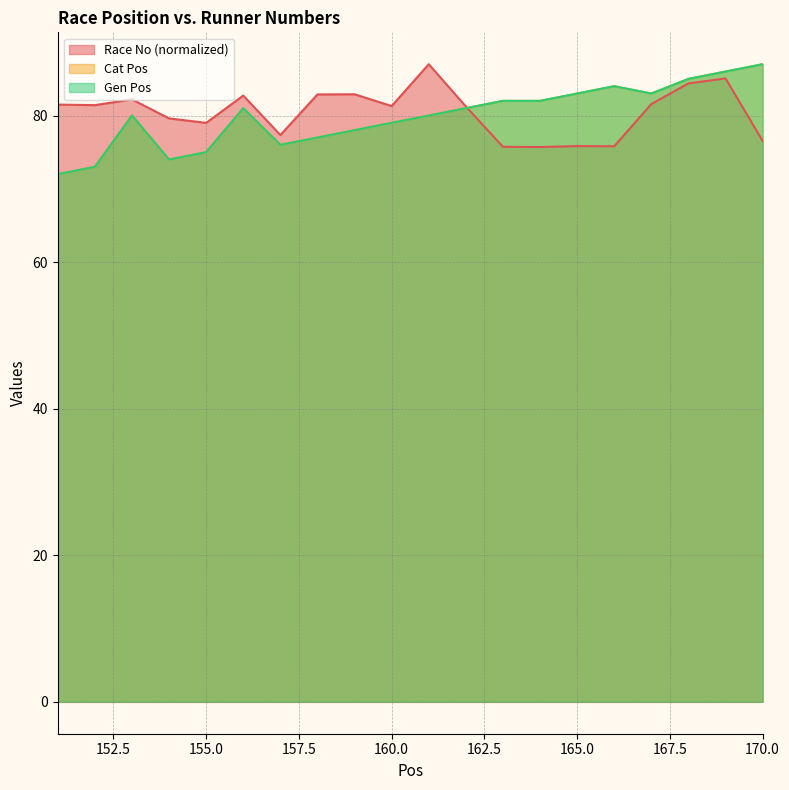

What is the value of the Cat Pos point at the 2nd from the left?

73.0